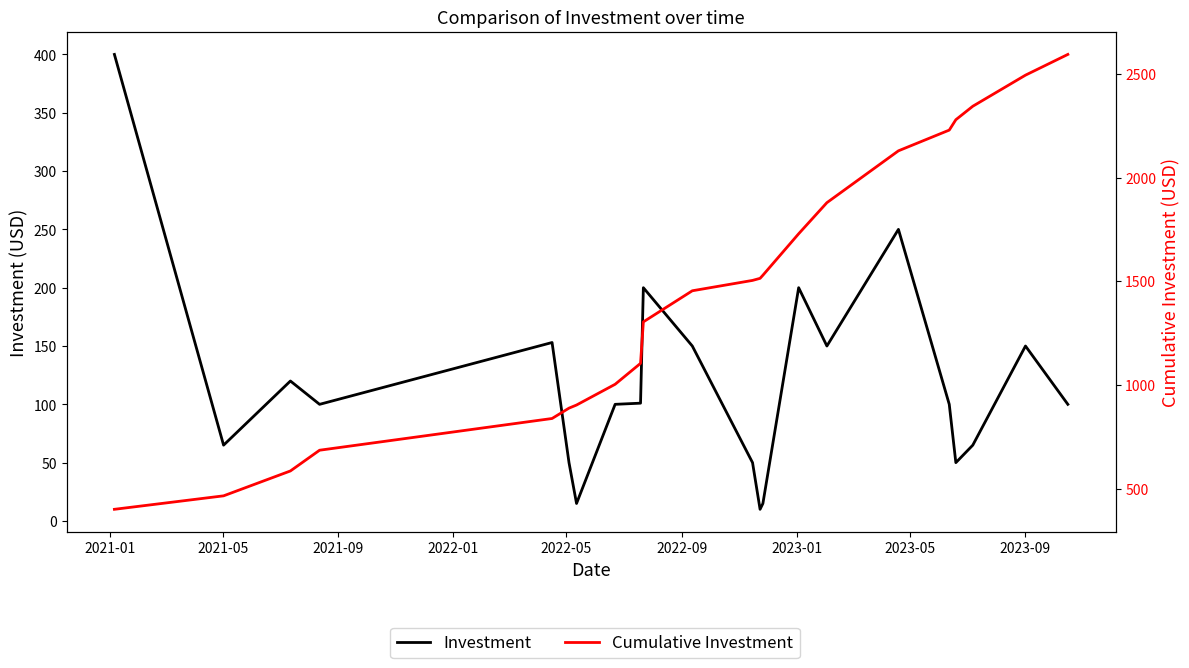

True or false: Investment has more than 1 interior local peaks.

True